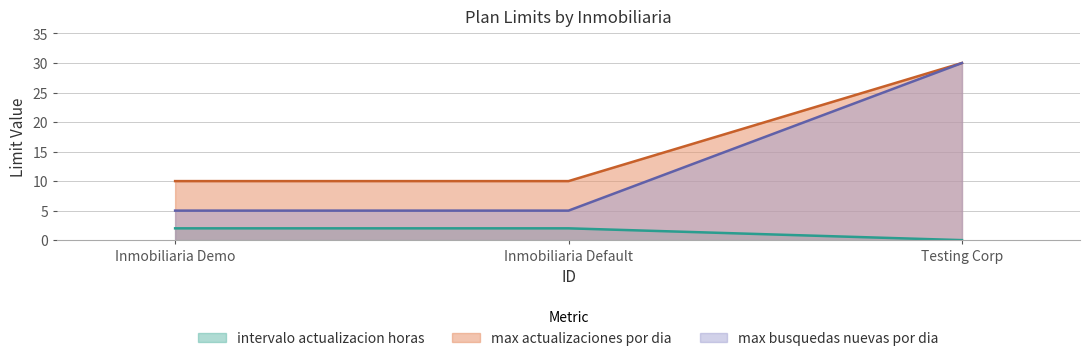

What position from the right is Inmobiliaria Demo?

3